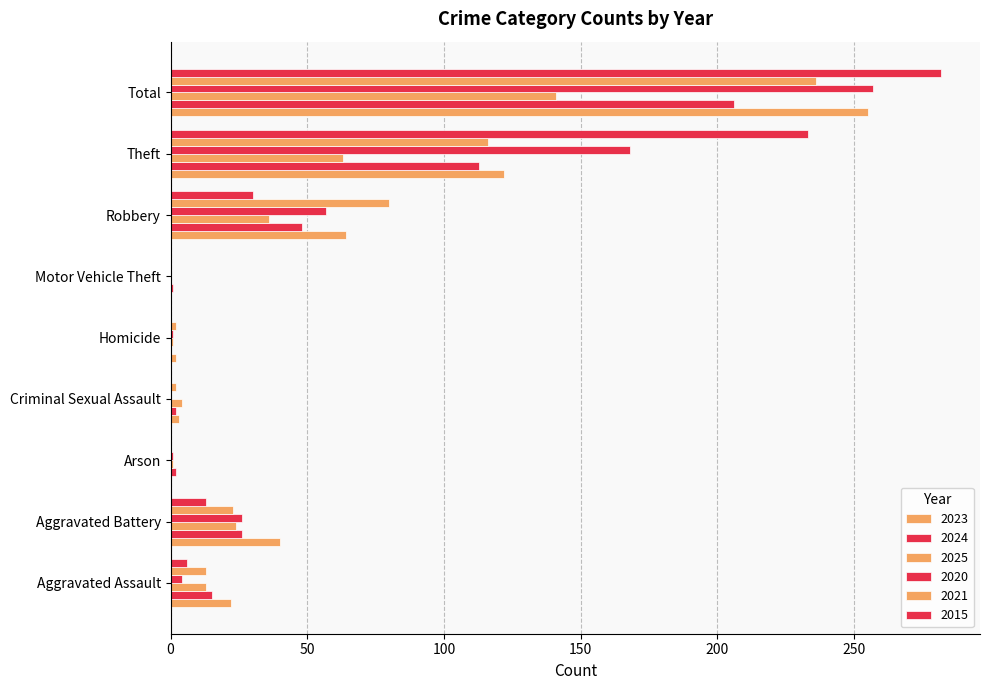

How many data points does each series have?

9